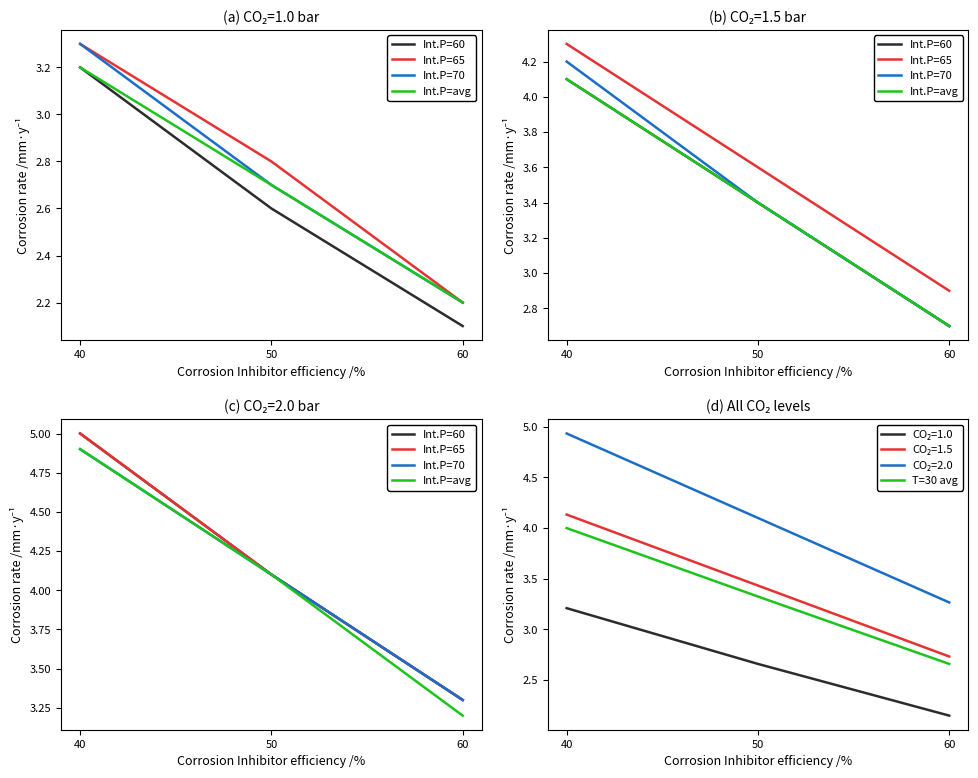

What is the sum of all Int.P=70 values?

12.3